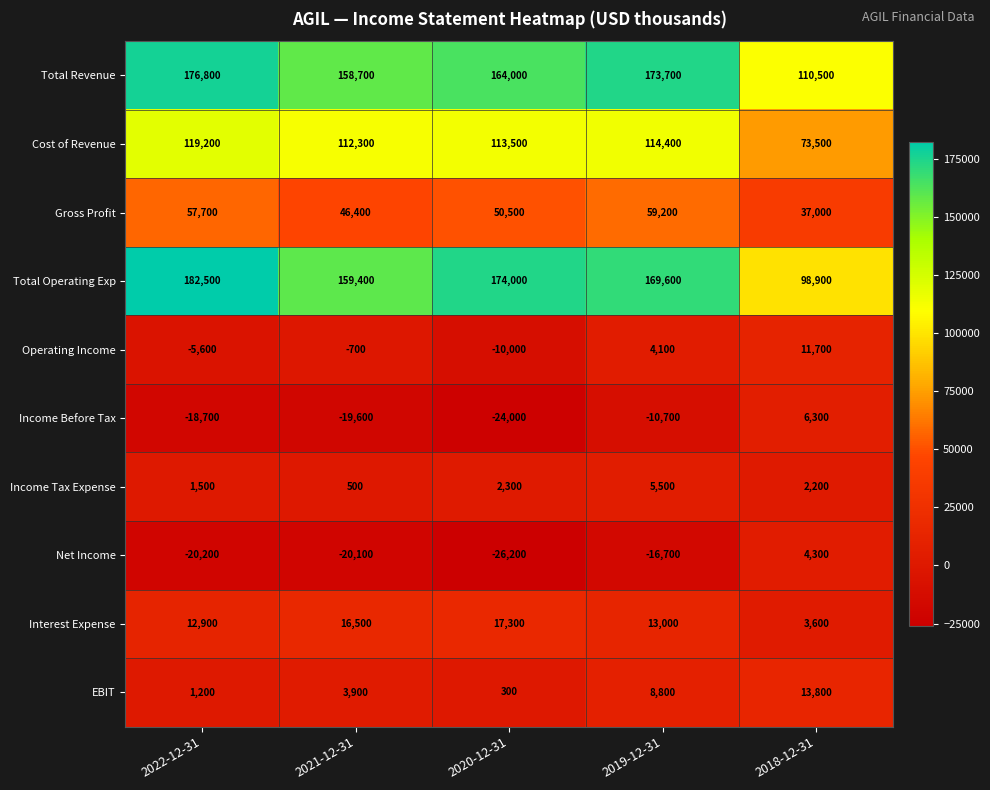

Between 2021-12-31 and 2019-12-31, which series saw the biggest shift?

Total Revenue